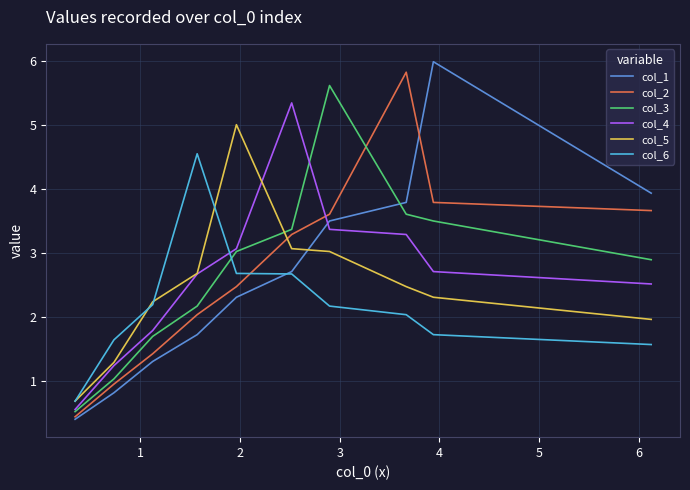

Which series has the largest total across all categories?

col_2